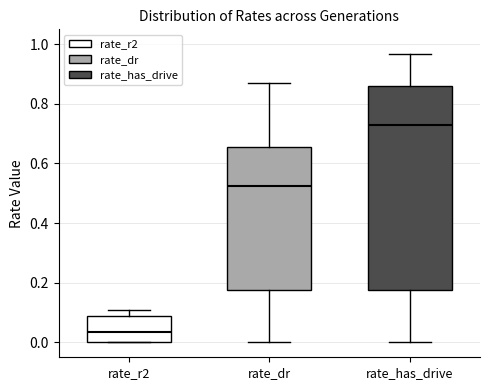

Which box is the tallest, from its lower edge to its upper edge?

rate_has_drive